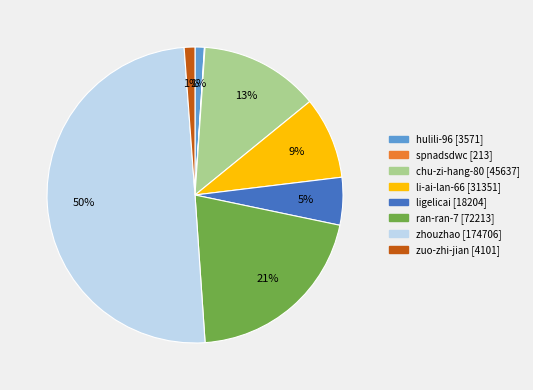

What percentage is the ran-ran-7 slice, to the nearest percent?

21%